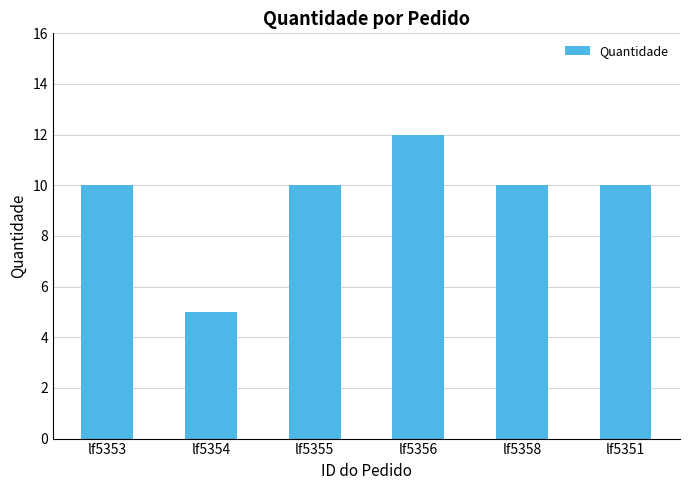

Reading left to right, list all the values displayed in this chart.

10	5	10	12	10	10